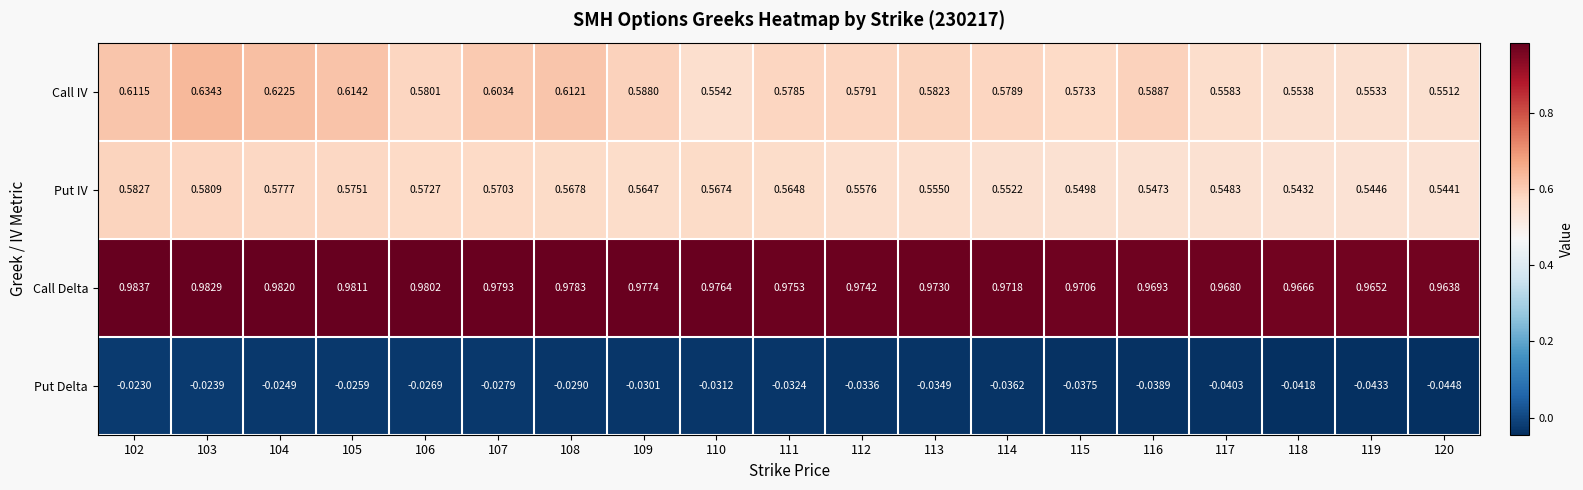

Rank the series by their maximum value, from lowest to highest.

Put Delta, Put IV, Call IV, Call Delta